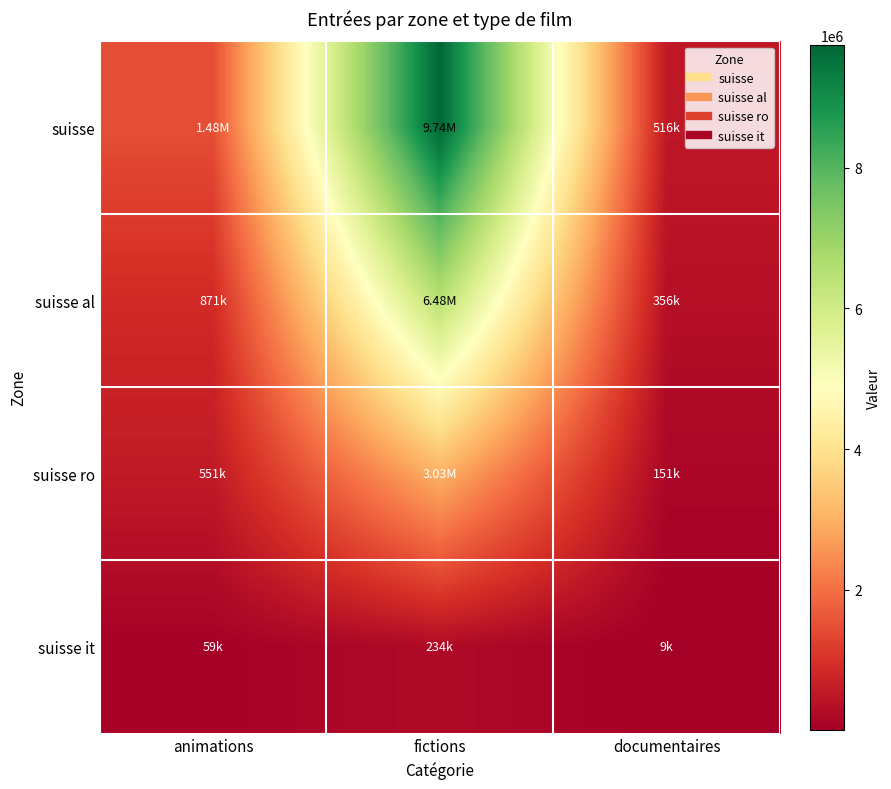

Rank the series by their maximum value, from lowest to highest.

suisse it, suisse ro, suisse al, suisse